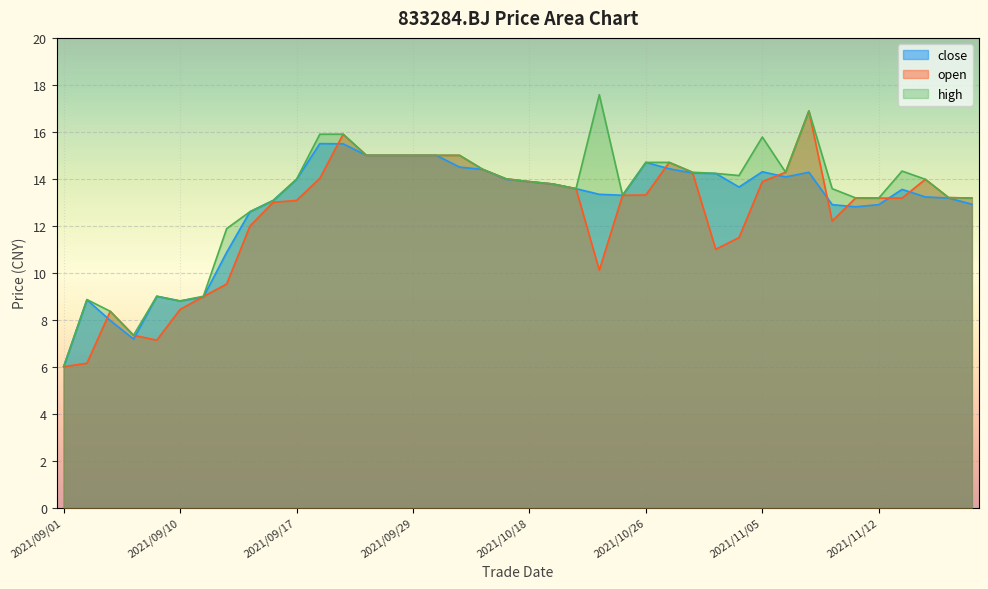

How many data points does each series have?

40